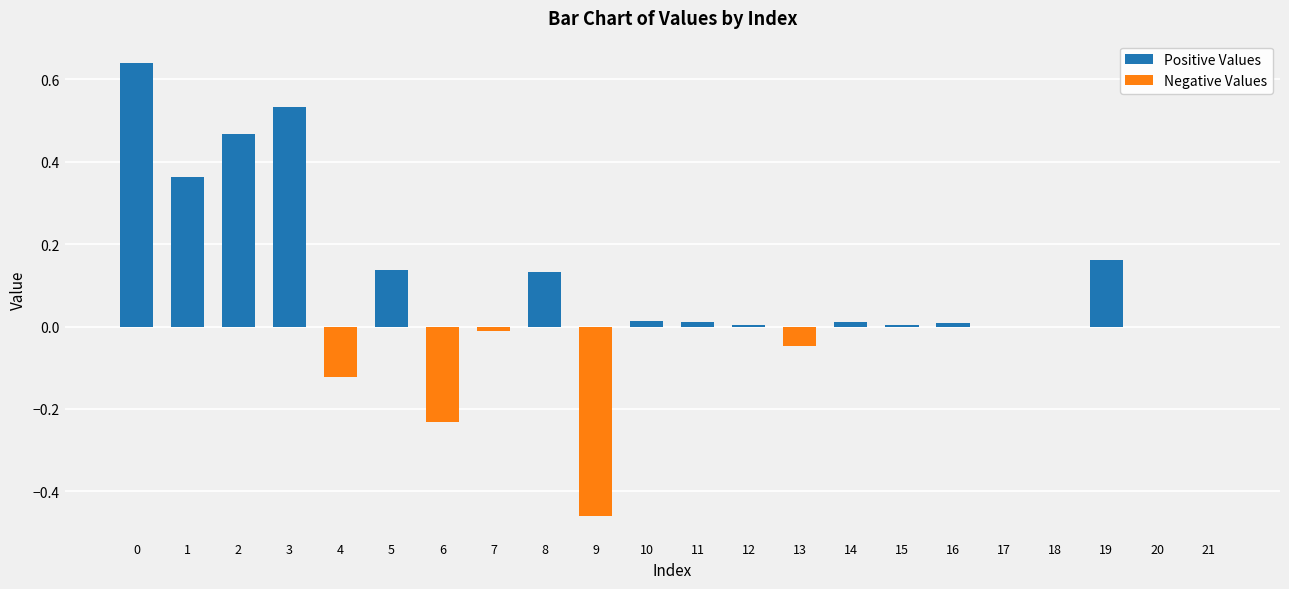

Reading left to right, list all the values displayed in this chart.

Positive Values: 0.6	0.4	0.5	0.5	0.0	0.1	0.0	0.0	0.1	0.0	0.0	0.0	0.0	0.0	0.0	0.0	0.0	0.0	0.0	0.2	0.0	0.0
Negative Values: 0.0	0.0	0.0	0.0	-0.1	0.0	-0.2	-0.0	0.0	-0.5	0.0	0.0	0.0	-0.0	0.0	0.0	0.0	0.0	0.0	0.0	0.0	0.0